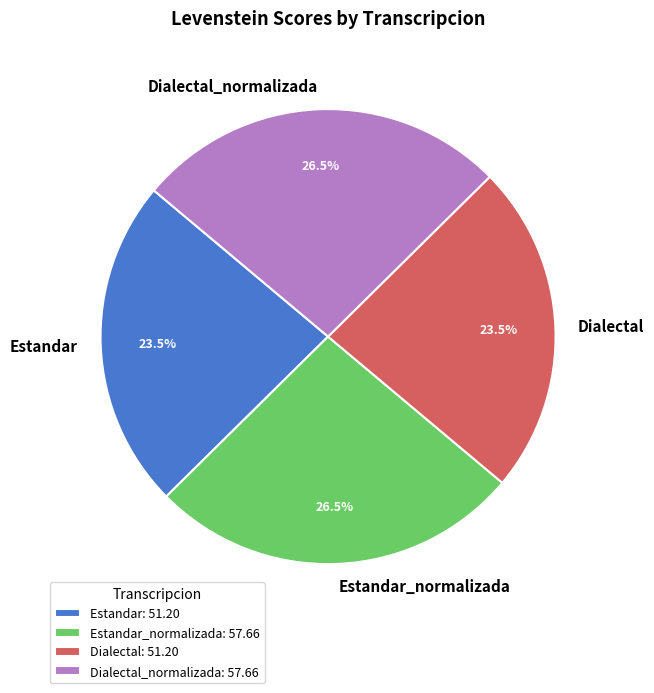

What is the total percentage of Dialectal and Estandar?

47.0%